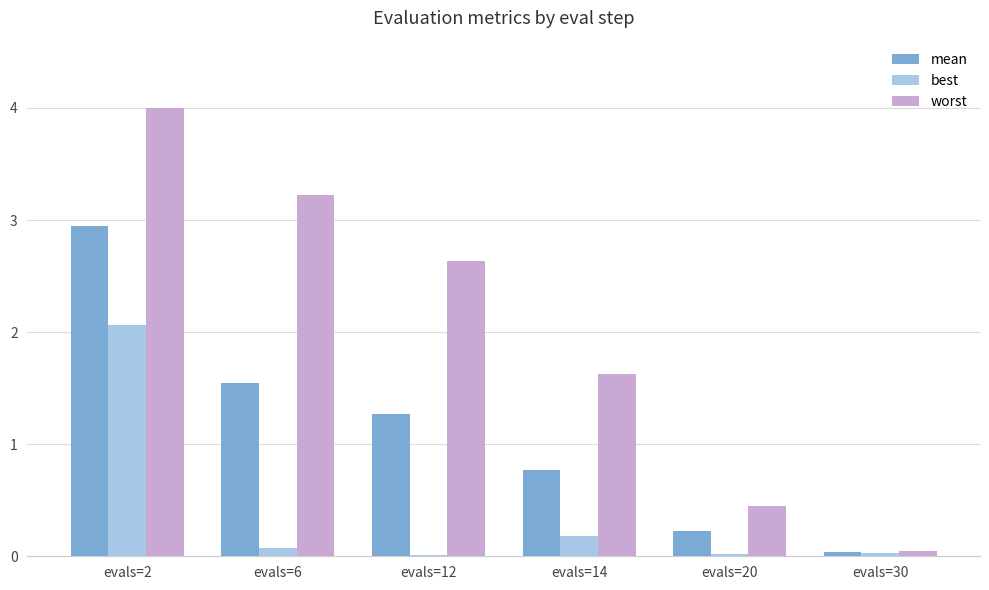

Between evals=2 and evals=14, which series saw the biggest shift?

worst